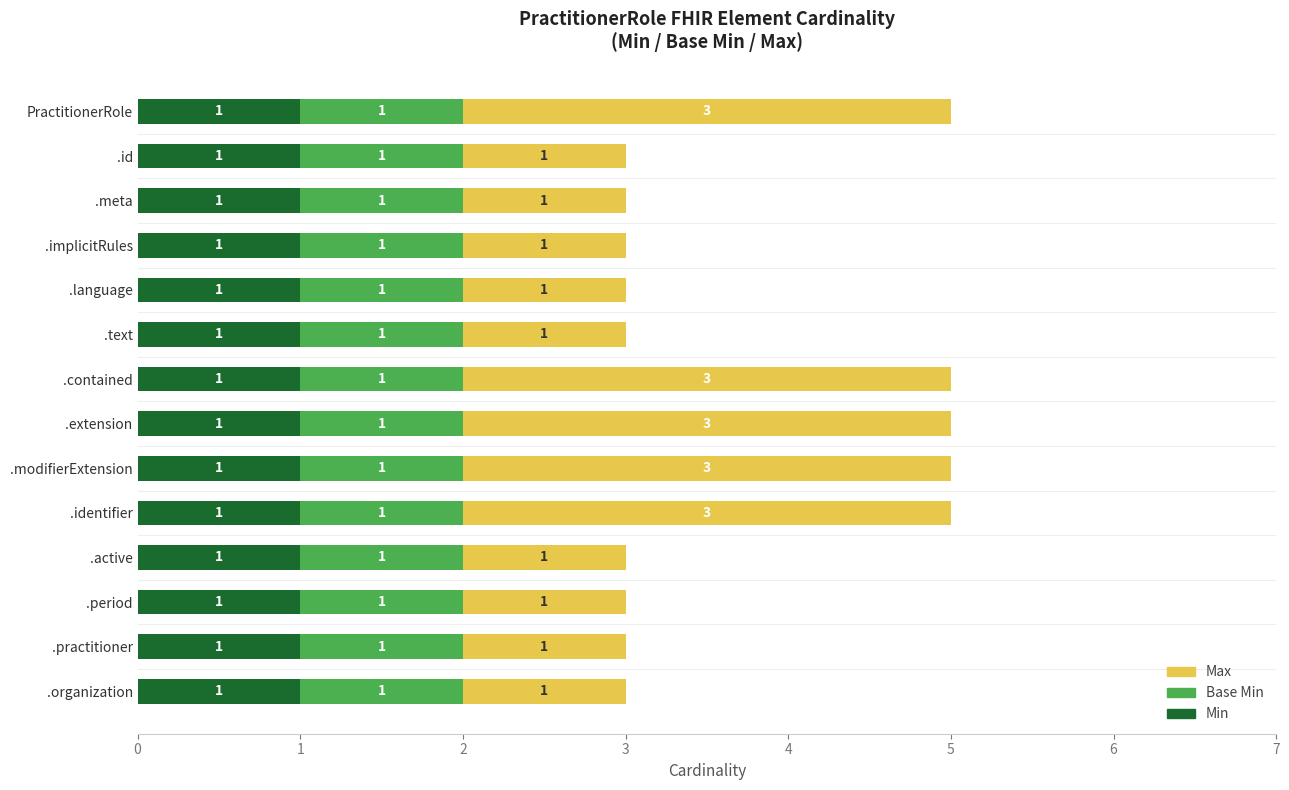

Is it true that Min equals 1 at .meta?

True